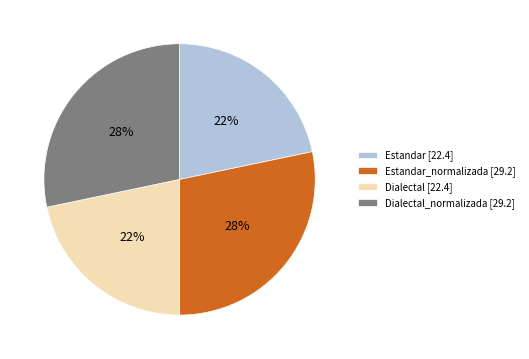

To the nearest percent, what is the average slice percentage?

25%